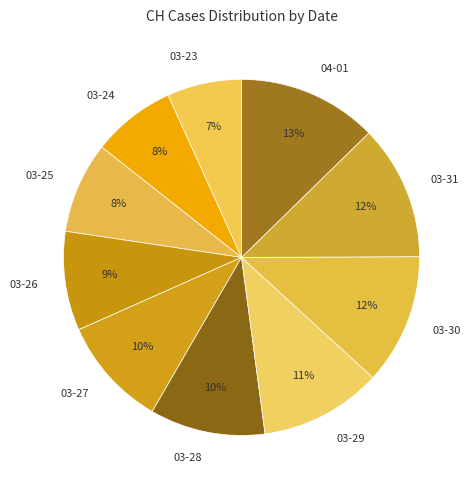

How many segments does this pie chart have?

10